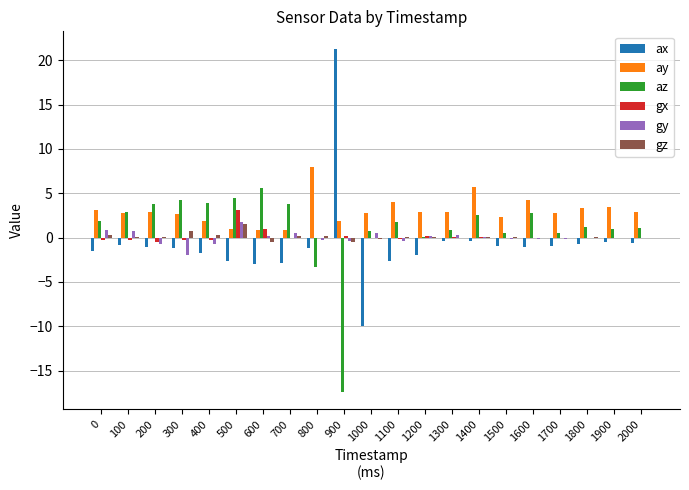

The gy series shows 0.6 at 700. True or false?

True